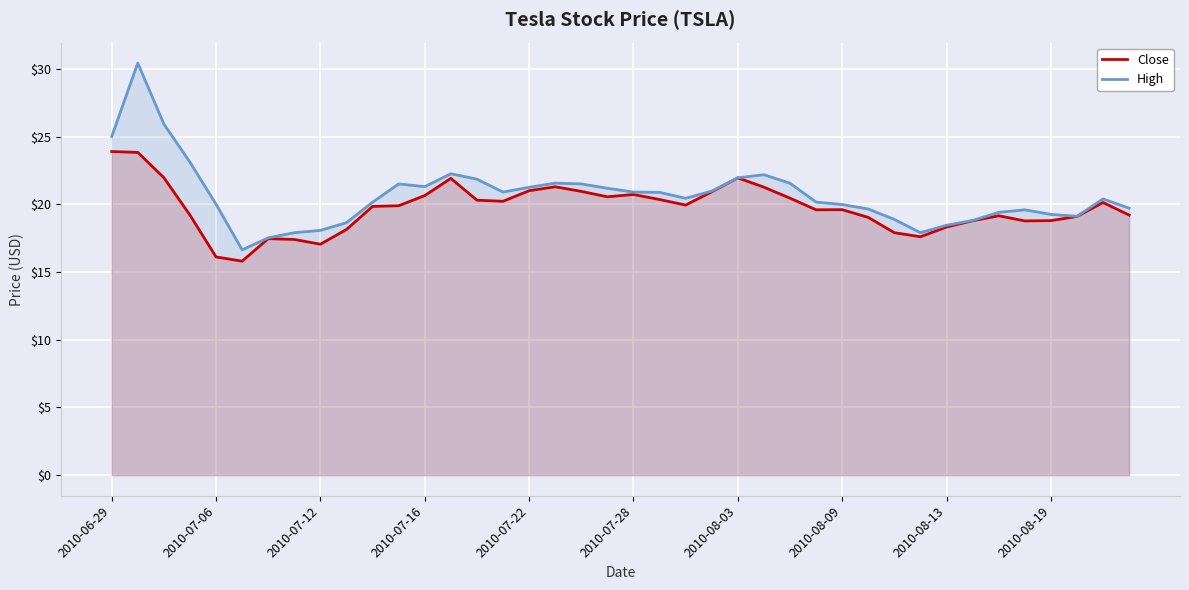

True or false: Close has a value of 19.6 at 27.

True